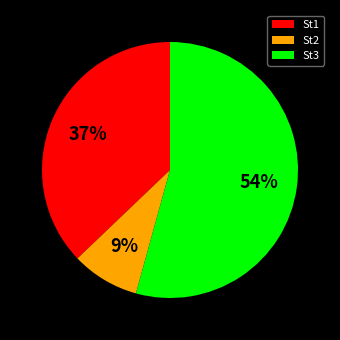

To the nearest percent, what is the average slice percentage?

33%